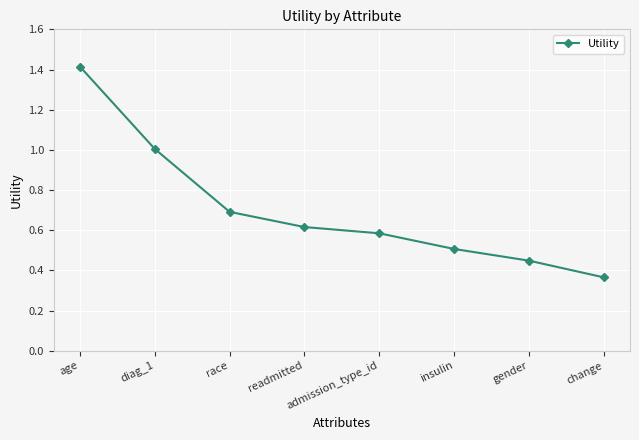

What is the difference between the maximum and second lowest values?

1.0